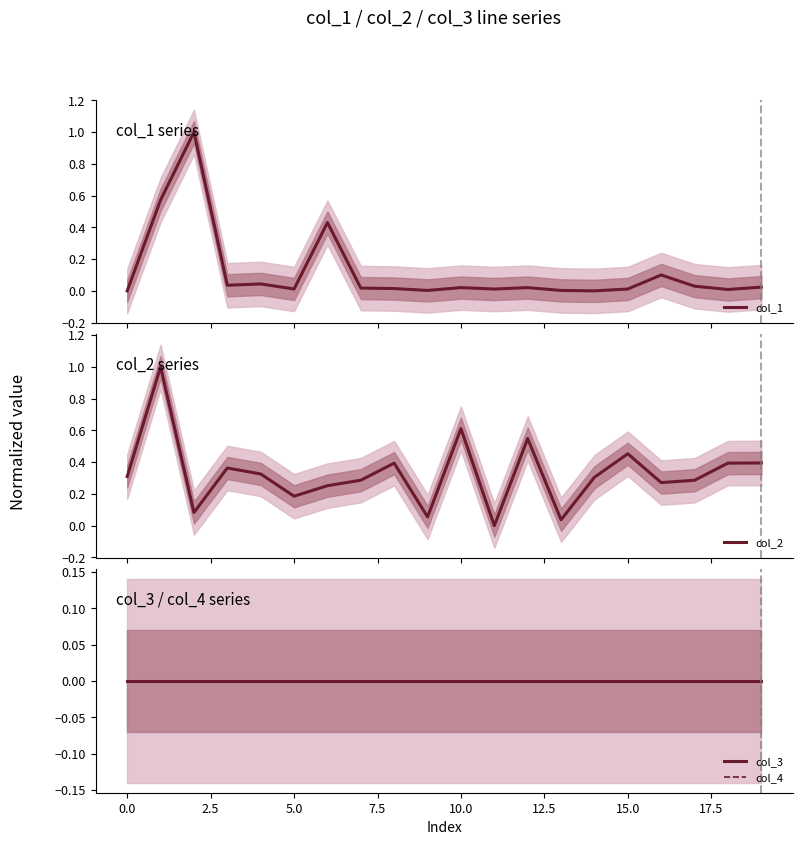

How many data points does each series have?

20